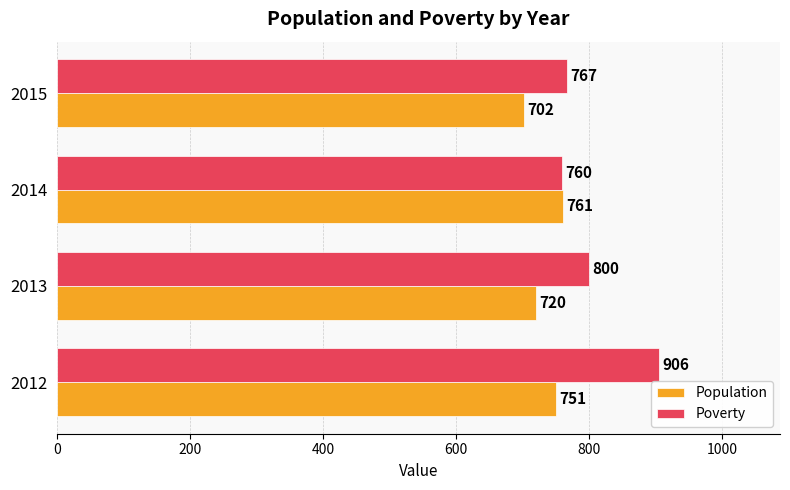

How many series are shown in this chart?

2